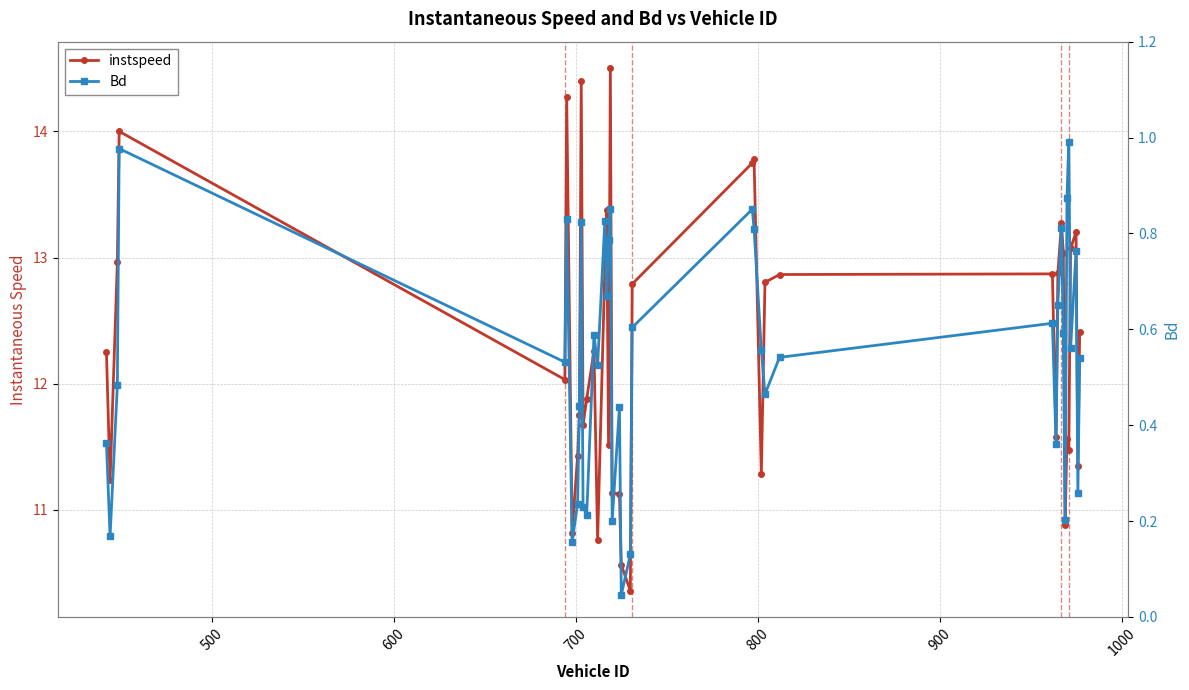

Which series has the largest total across all categories?

instspeed